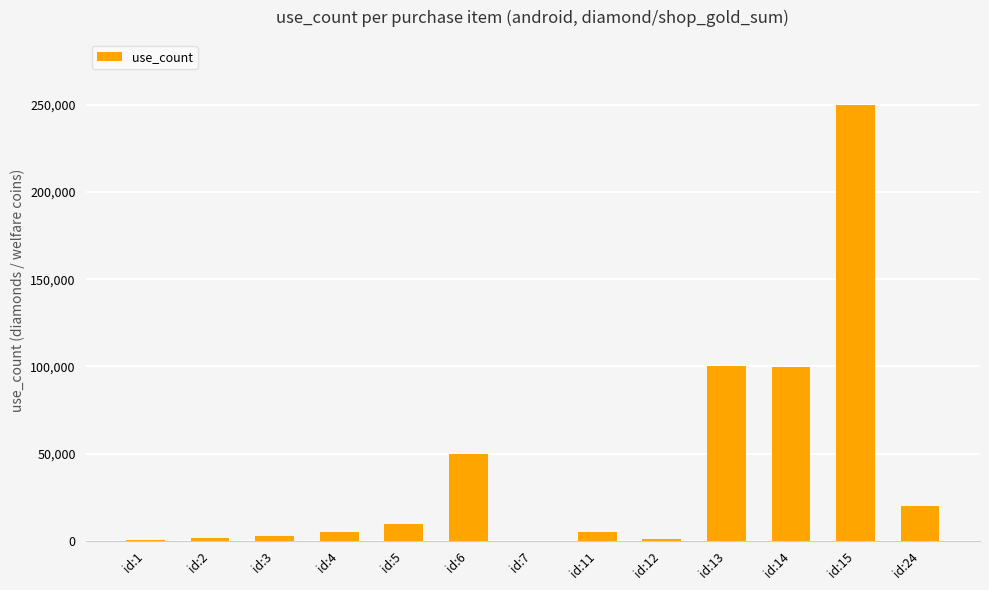

Which has a higher value, id:24 or id:12?

id:24